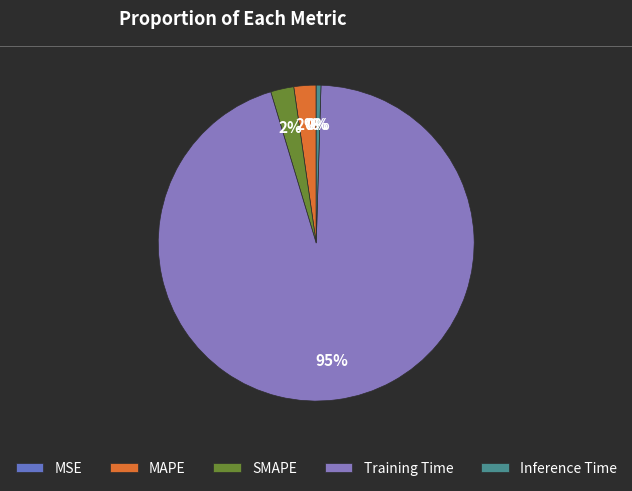

True or false: Training Time accounts for 99% of the total.

False